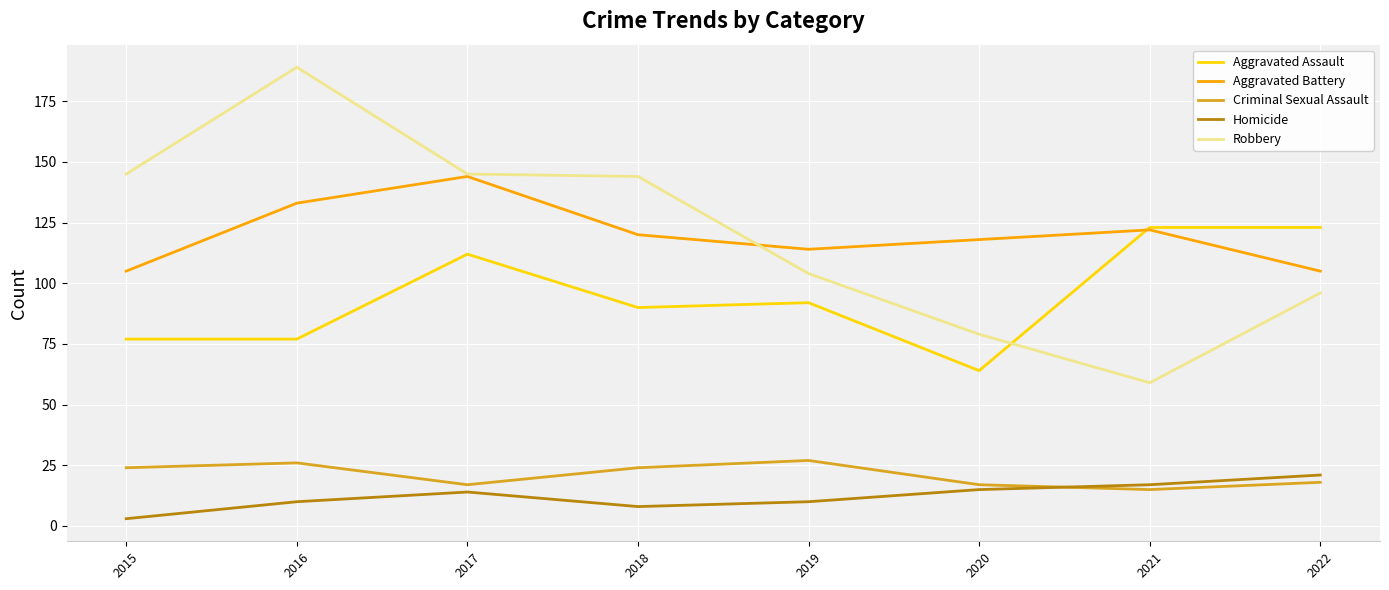

Is the value of Aggravated Battery at 2022 greater than the value of Aggravated Assault at 2020?

Yes